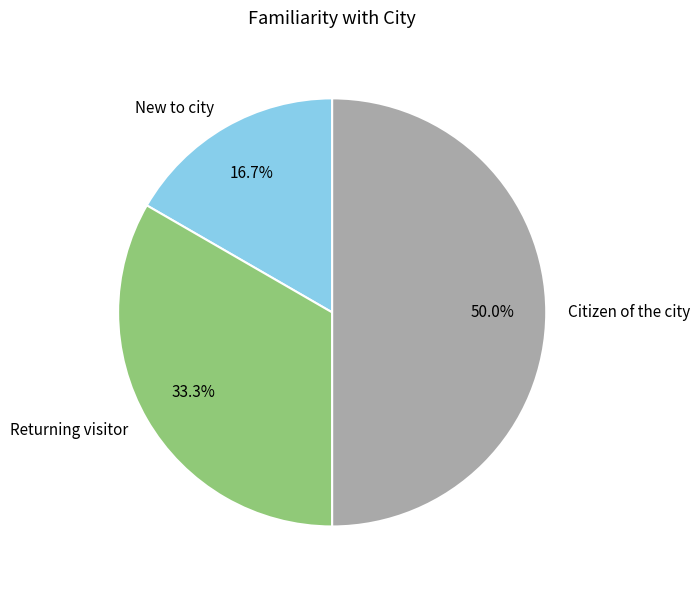

What is the ratio of the value at Citizen of the city to the value at Returning visitor?

1.5